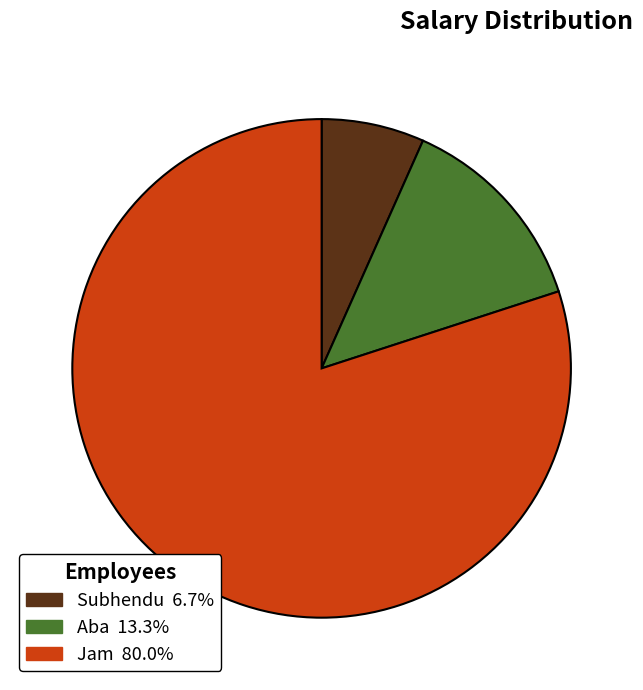

Does Subhendu represent more than half of the total?

No